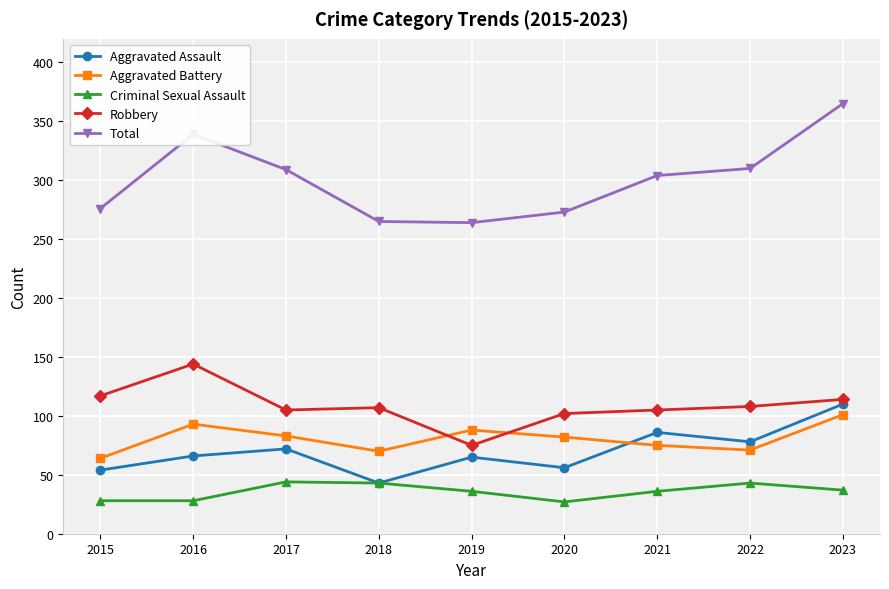

The value of Criminal Sexual Assault at 2019 is 49. True or false?

False